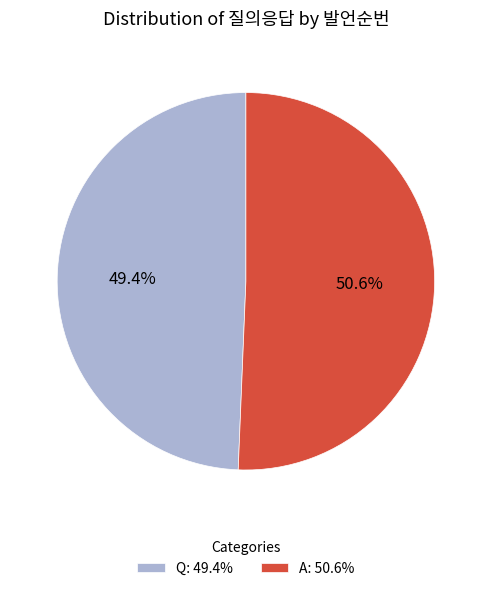

What is the largest slice in the pie chart?

A